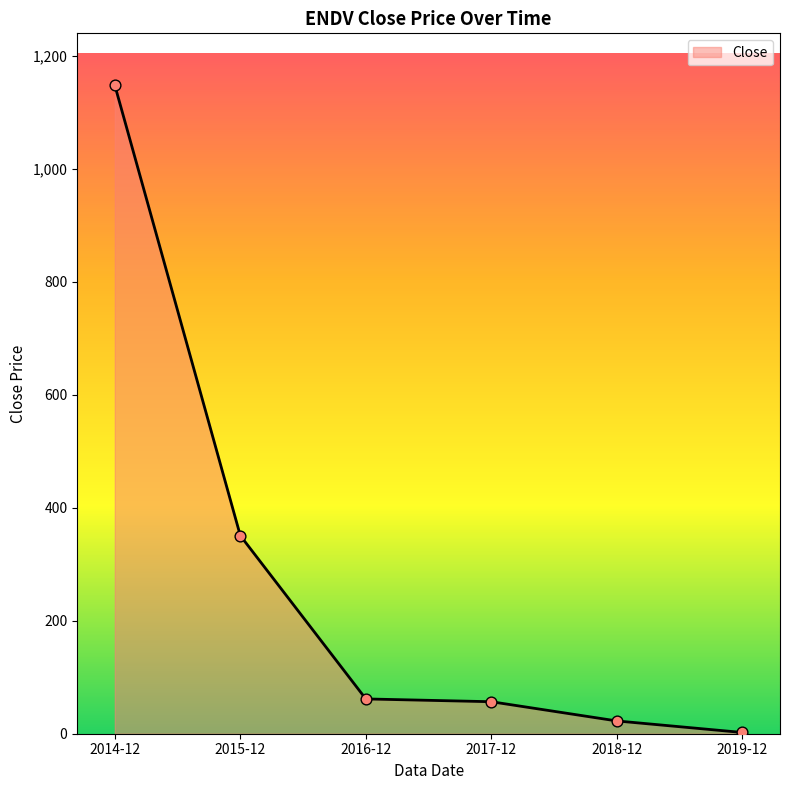

What is the ratio of the value at 2018-12 to the value at 2015-12?

0.1